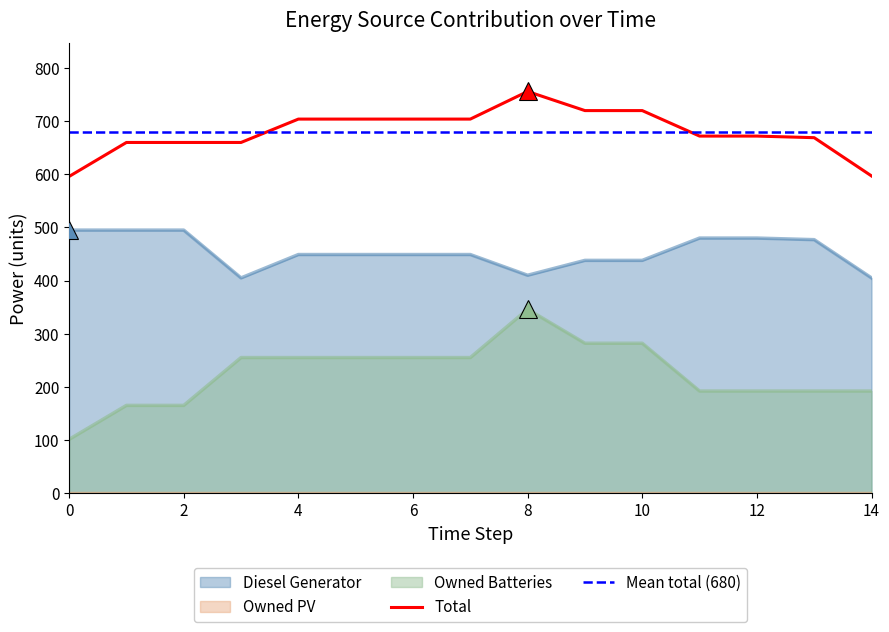

Reading left to right, extract all data points from this chart.

Diesel Generator: 0=495.0	1=495.0	2=495.0	3=405.0	4=449.0	5=449.0	6=449.0	7=449.0	8=410.0	9=438.0	10=438.0	11=480.0	12=480.0	13=477.0	14=405.0
Owned Batteries: 0=101.0	1=165.0	2=165.0	3=255.0	4=255.0	5=255.0	6=255.0	7=255.0	8=346.0	9=282.0	10=282.0	11=192.0	12=192.0	13=192.0	14=192.0